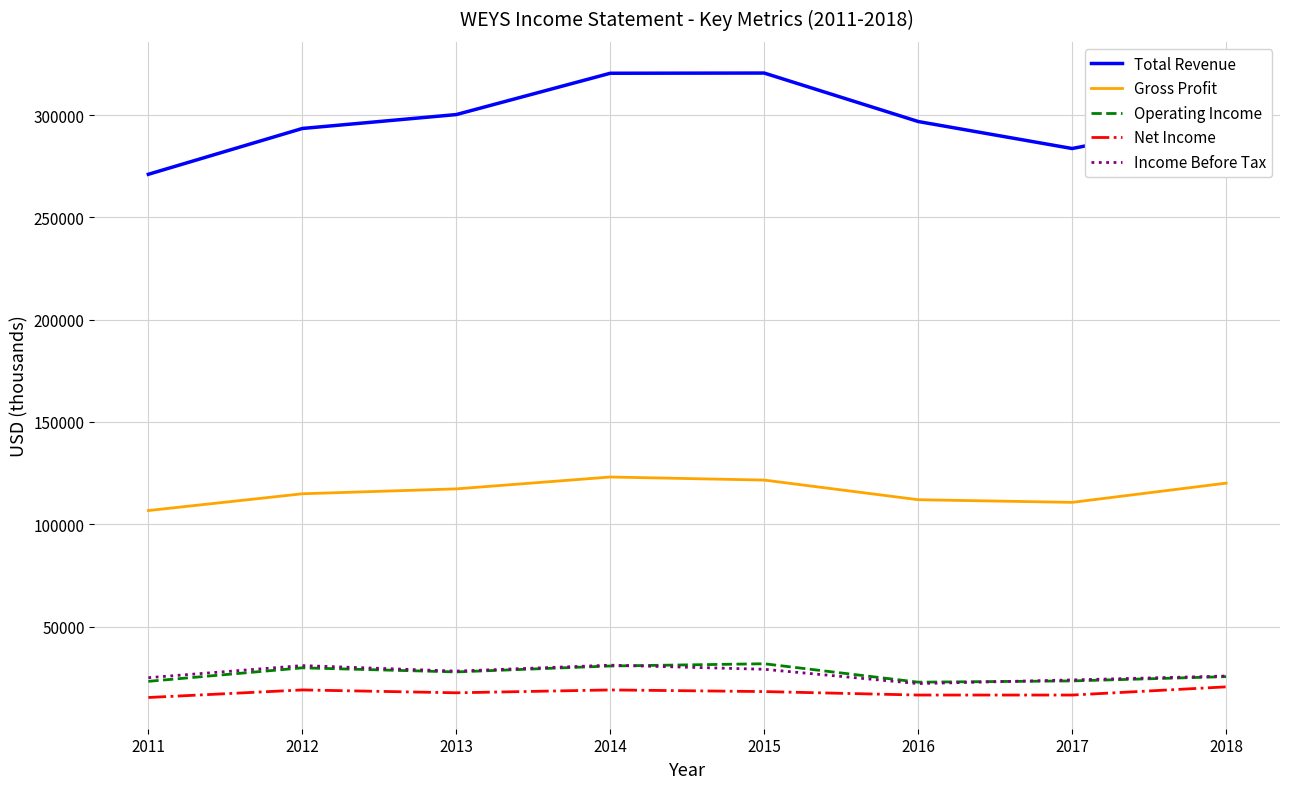

Which series has the largest total across all categories?

Total Revenue